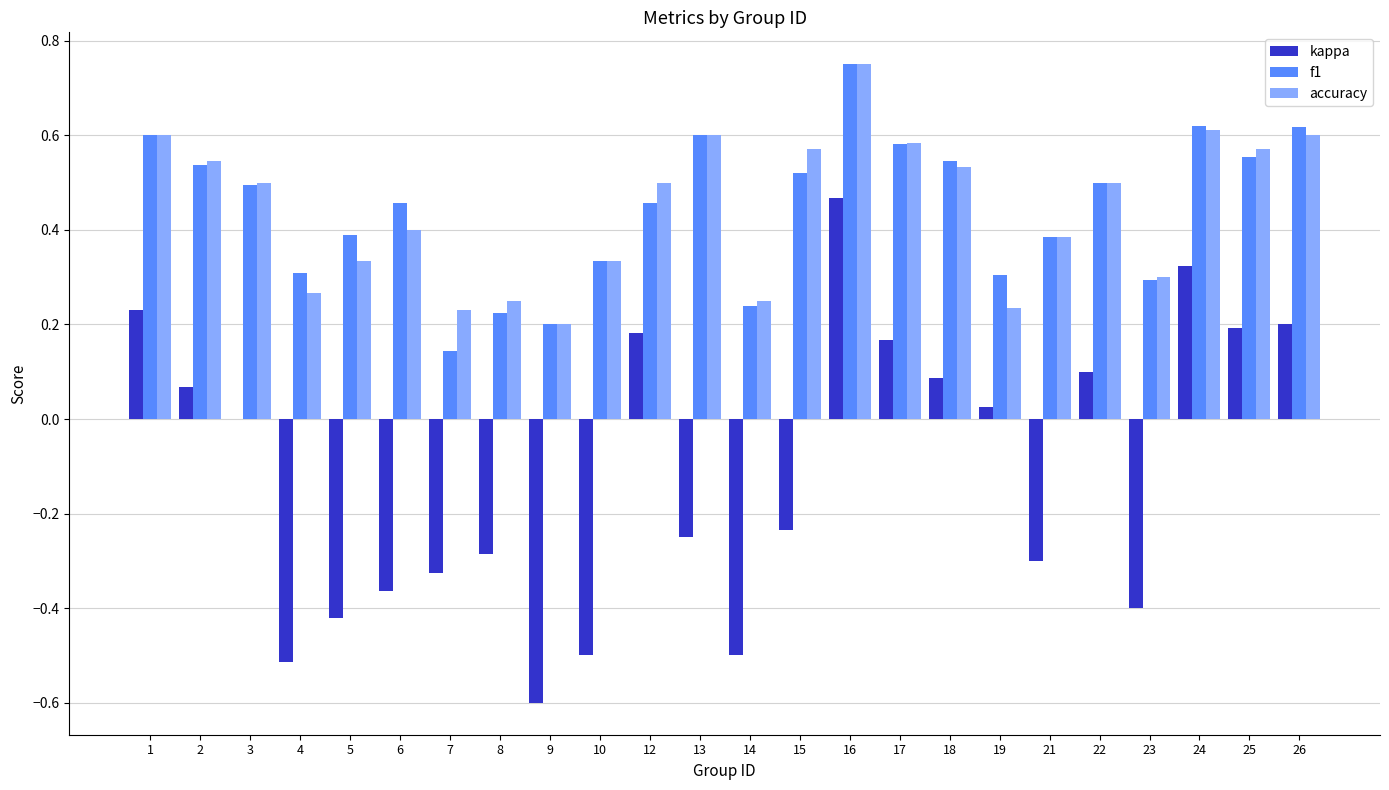

Is the value of accuracy at 8 greater than the value of f1 at 25?

No